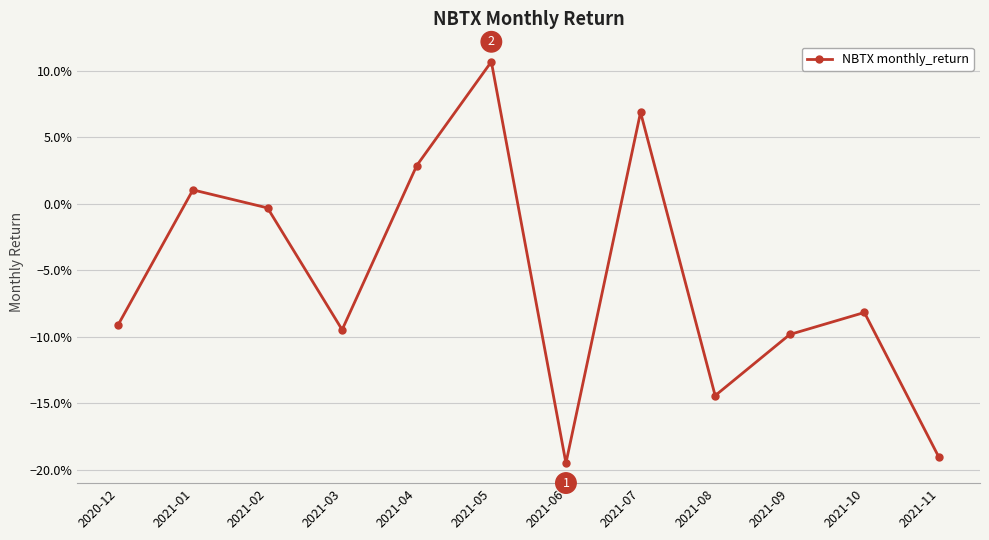

True or false: there are more than 0 points higher than both neighbors.

True